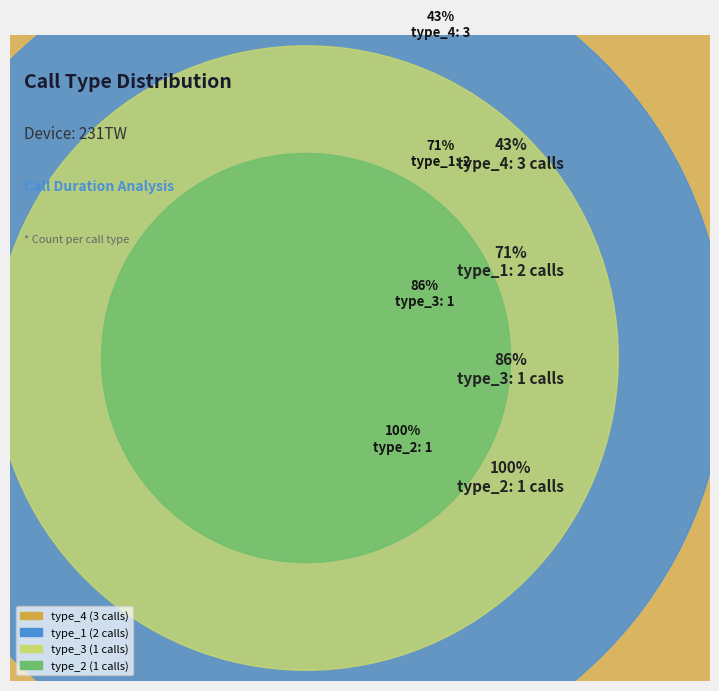

What percentage is the type_3 slice, to the nearest percent?

14%